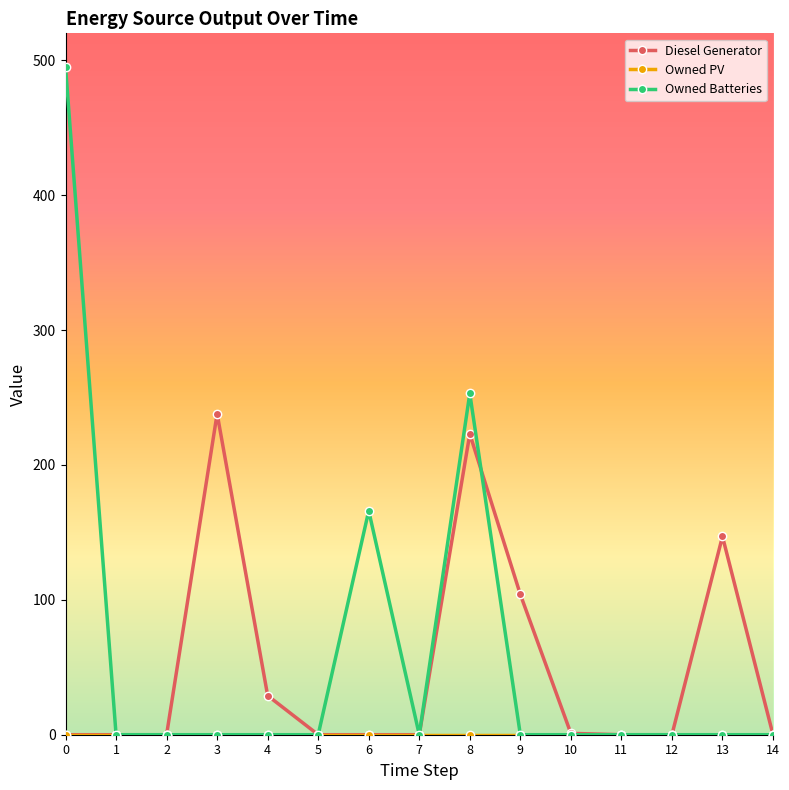

Which series has the largest range (max minus min)?

Owned Batteries